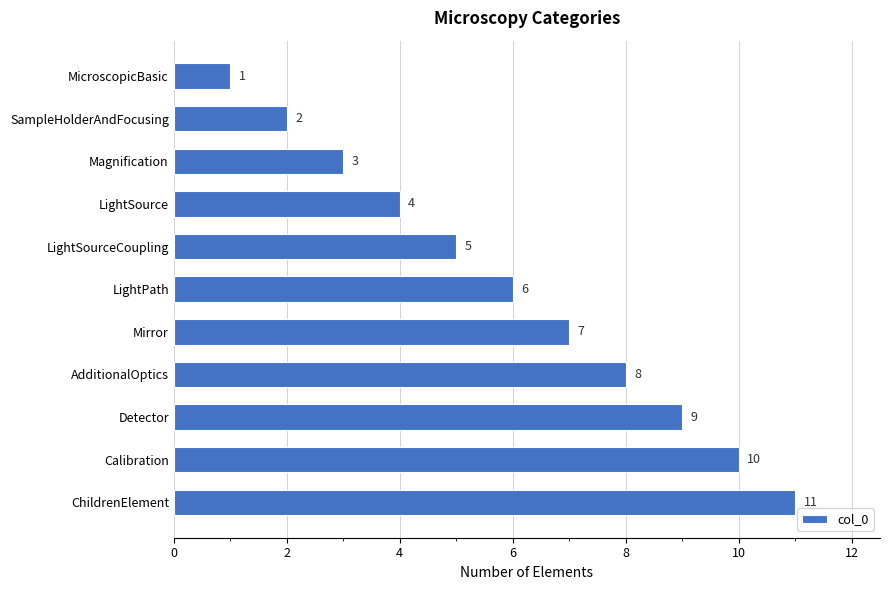

What is the value of the 8th bar from the top?

8